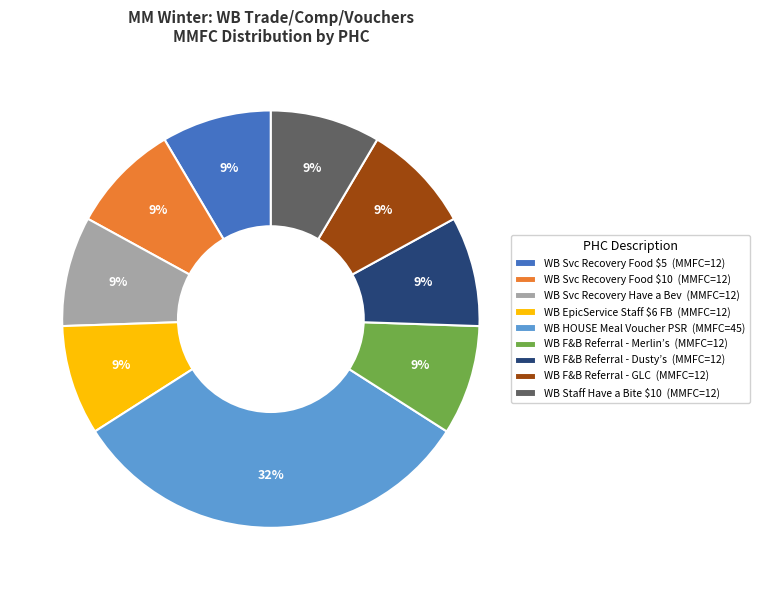

Is the sum of WB Svc Recovery Have a Bev (MMFC=12) and WB F&B Referral - Merlin’s (MMFC=12) greater than half?

No